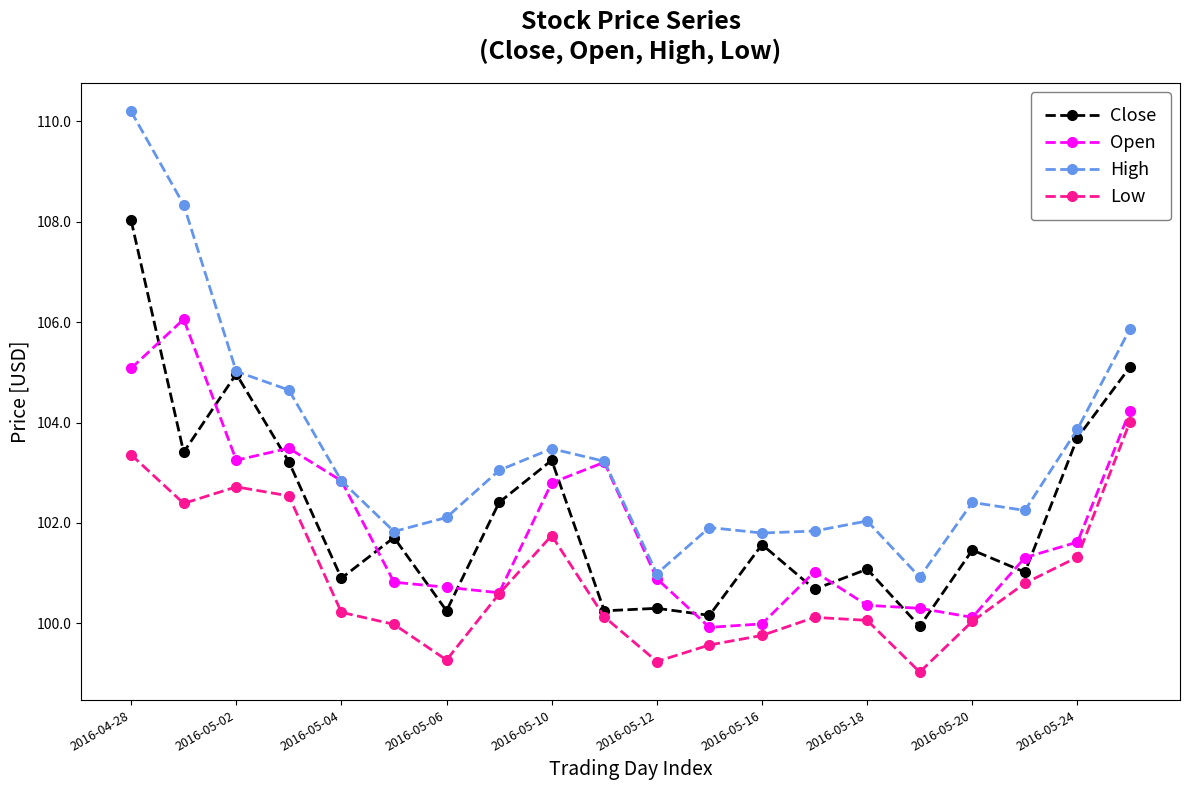

Which series has the largest total across all categories?

High